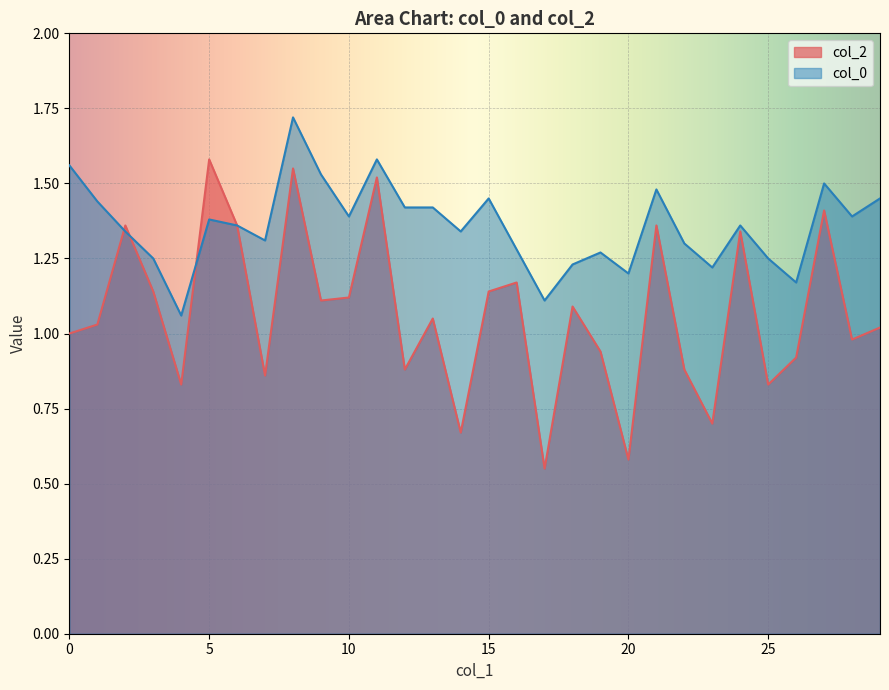

List the series in order of their peak value, highest first.

col_0, col_2